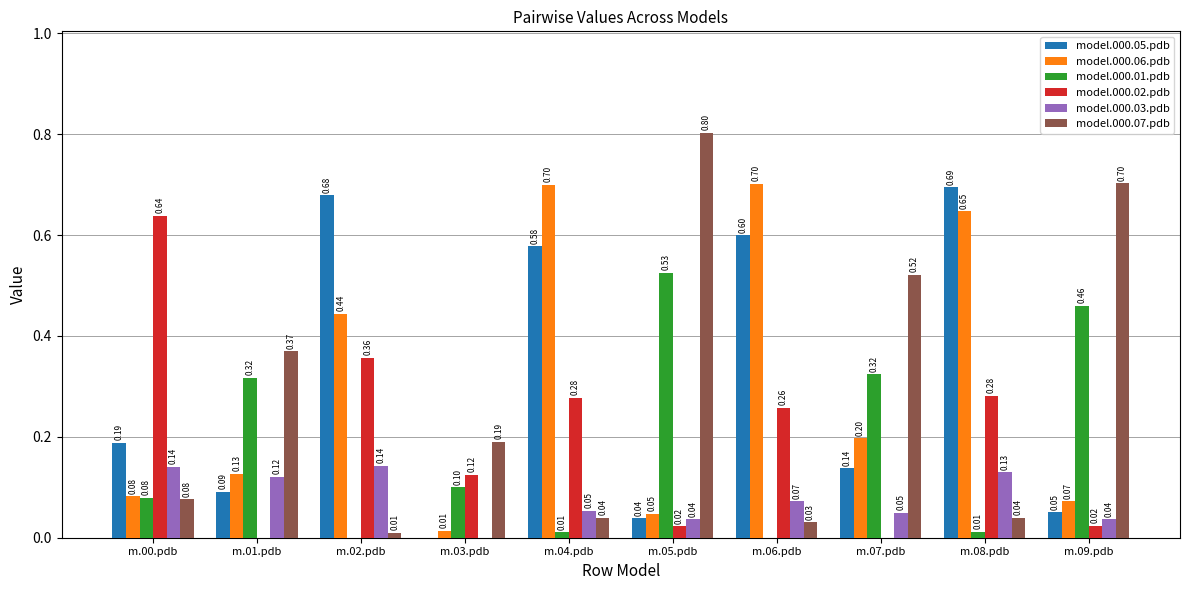

What is the sum of the model.000.05.pdb values at m.08.pdb and m.01.pdb?

0.8